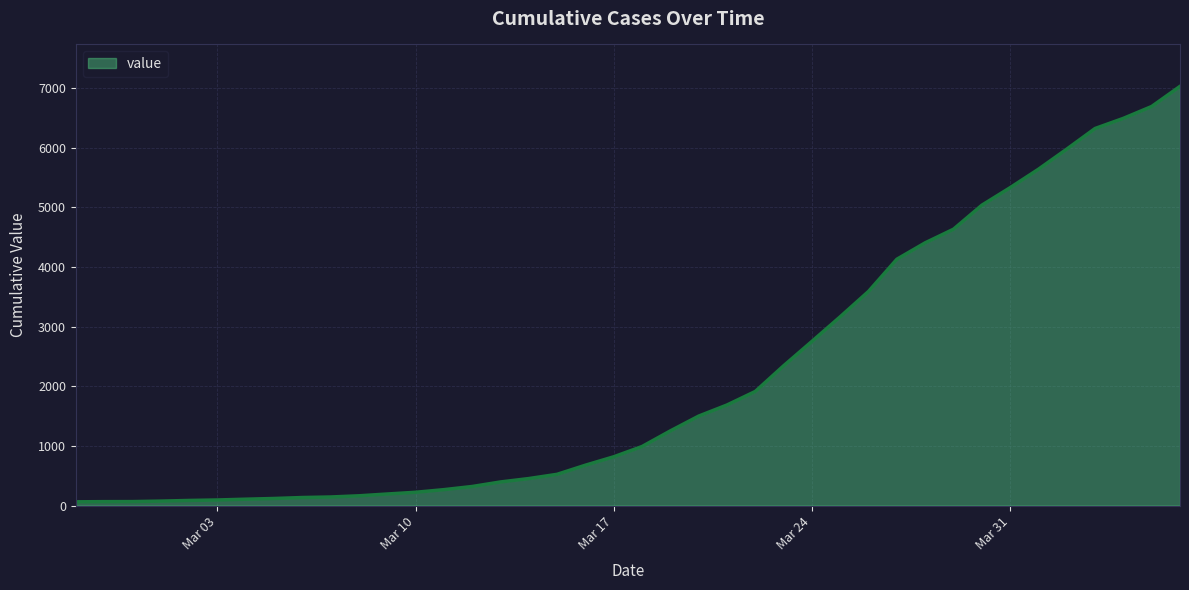

What is the difference between the maximum and minimum values?

6963